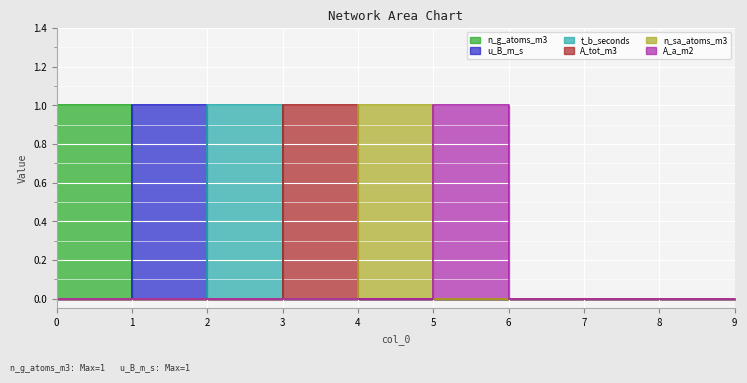

Reading left to right, extract all data points from this chart.

n_g_atoms_m3: 1	0	0	0	0	0	0	0	0	0
u_B_m_s: 0	1	0	0	0	0	0	0	0	0
t_b_seconds: 0	0	1	0	0	0	0	0	0	0
A_tot_m3: 0	0	0	1	0	0	0	0	0	0
n_sa_atoms_m3: 0	0	0	0	1	0	0	0	0	0
A_a_m2: 0	0	0	0	0	1	0	0	0	0